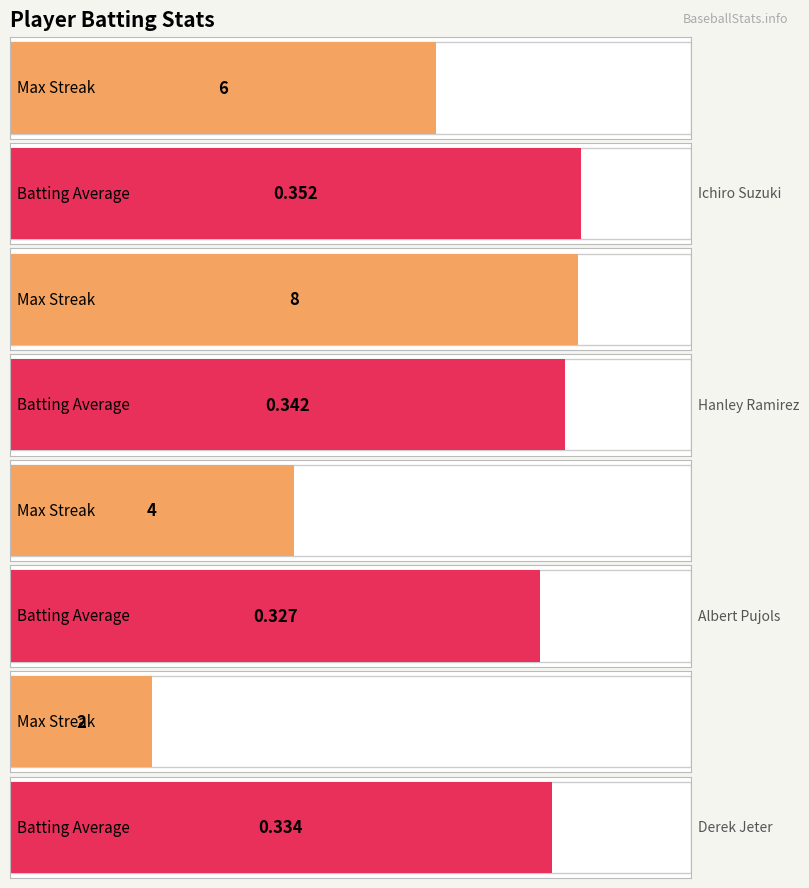

How many bars are there in each group?

2